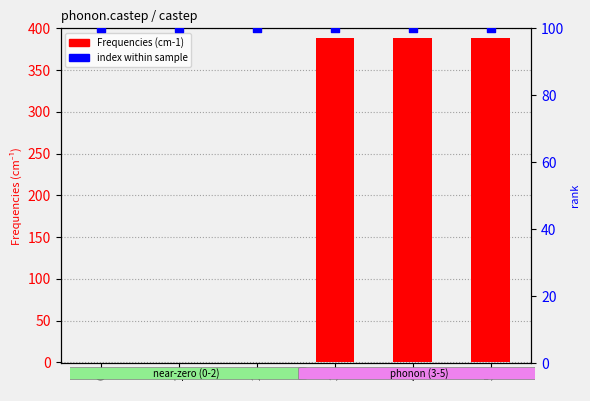

Which series has the largest total across all categories?

Frequencies (cm-1)